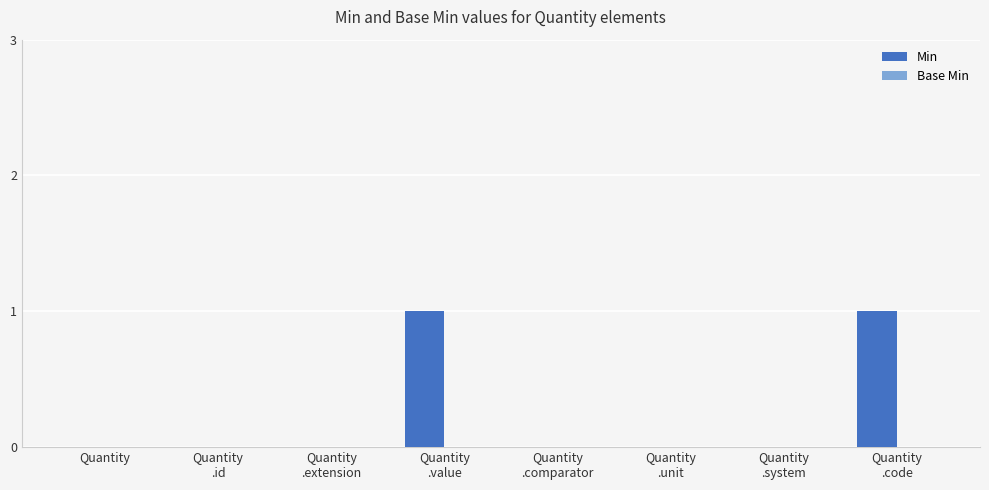

Are the bars horizontal?

No